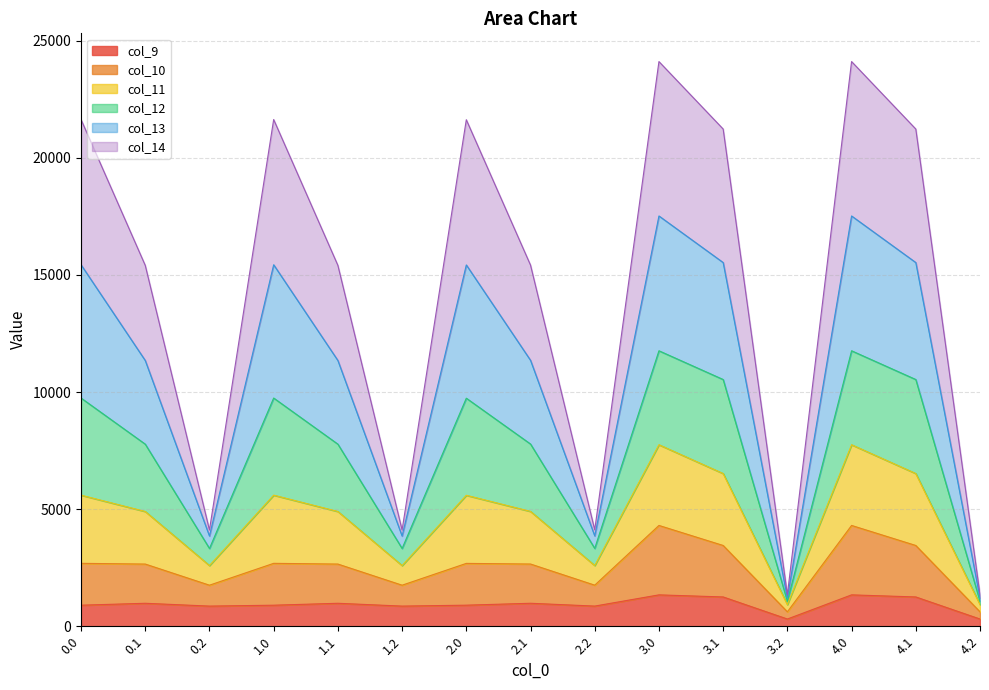

What is the maximum value for col_9?

1339.4